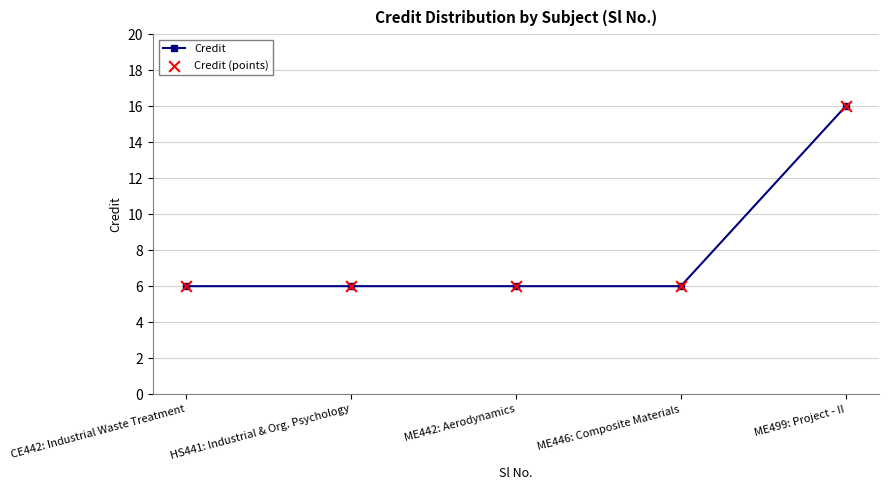

True or false: the data has more than 1 interior local peaks.

False